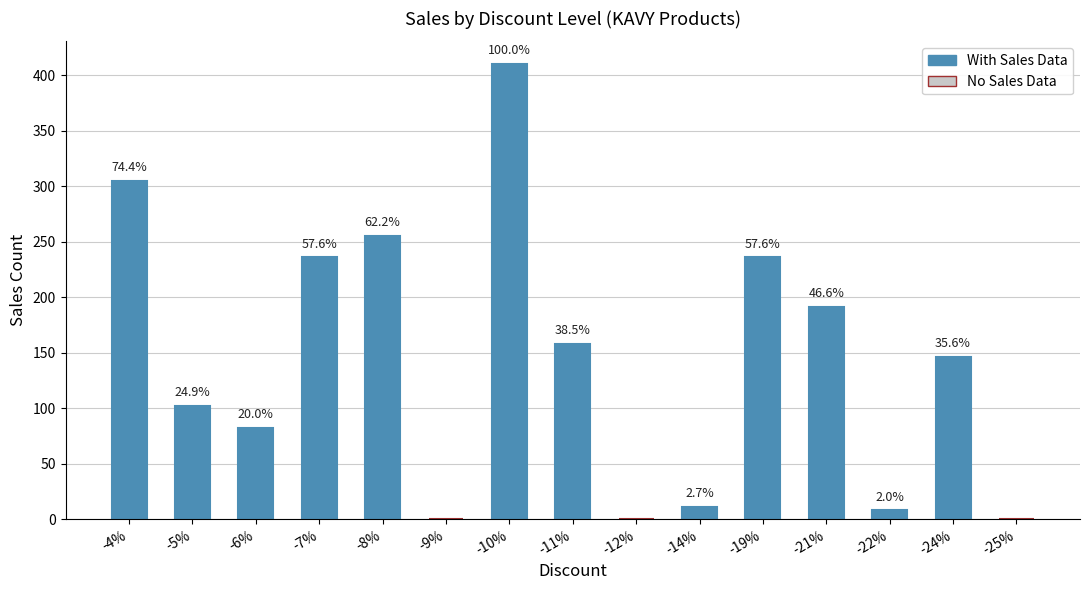

What is the difference between the second highest and second lowest values?

305